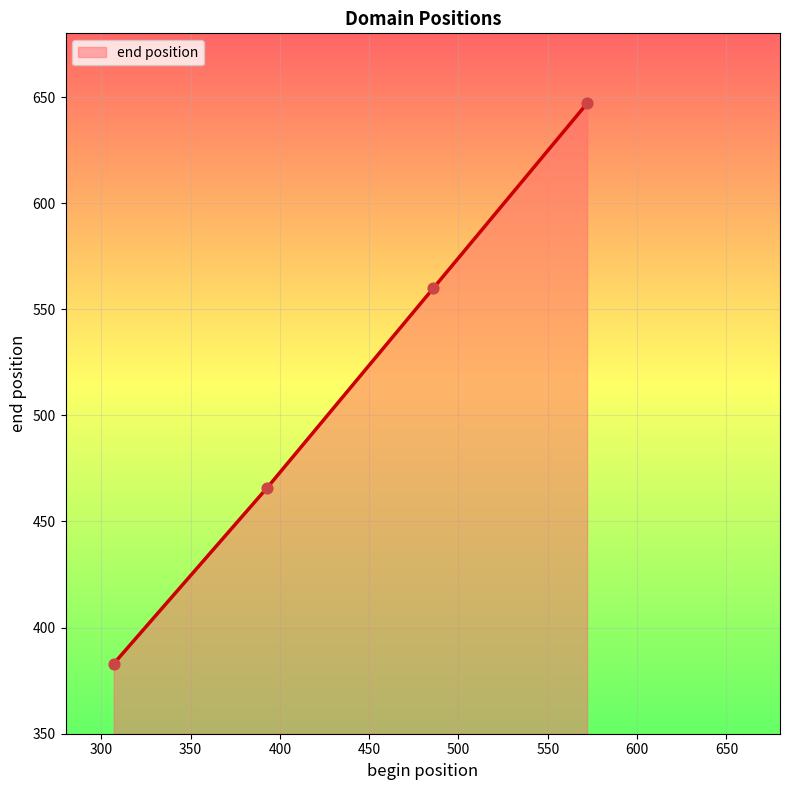

What is the smallest value displayed?

383